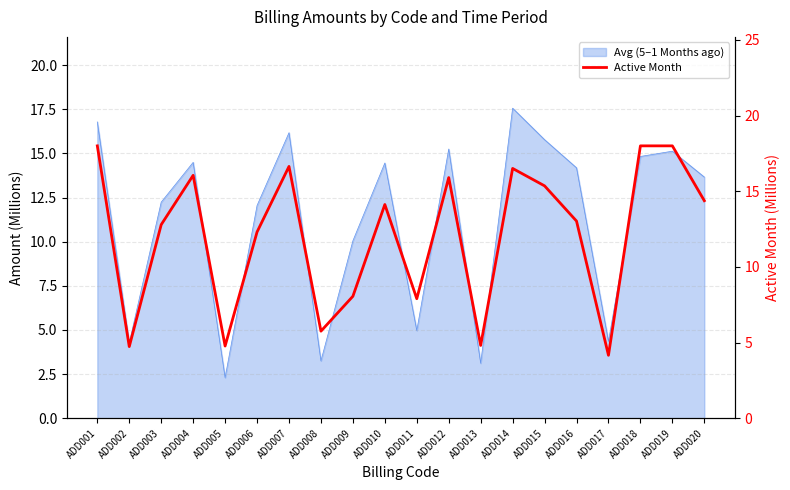

The value at ADD001 is 10.8. True or false?

False